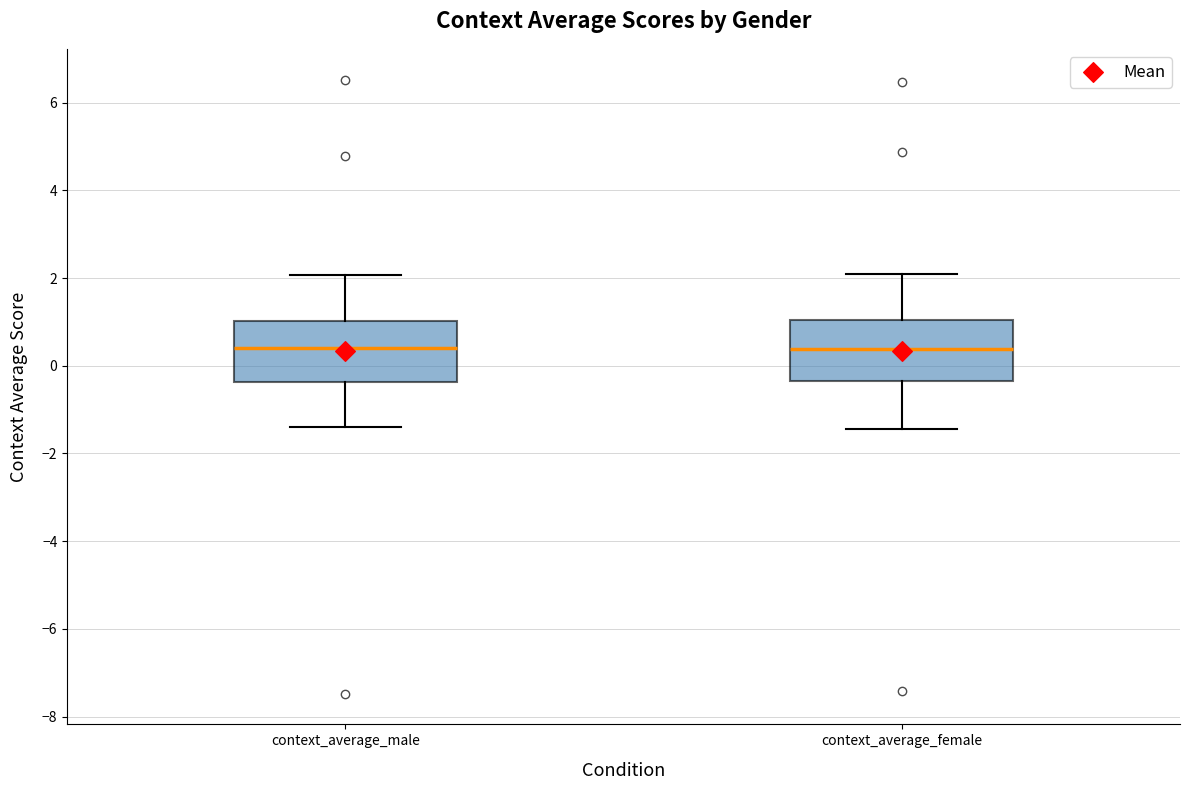

Where does the lower whisker of the box for context_average_female end on the y-axis? The values are not printed on the chart, so give them approximately, as read against the axis.

-1.4